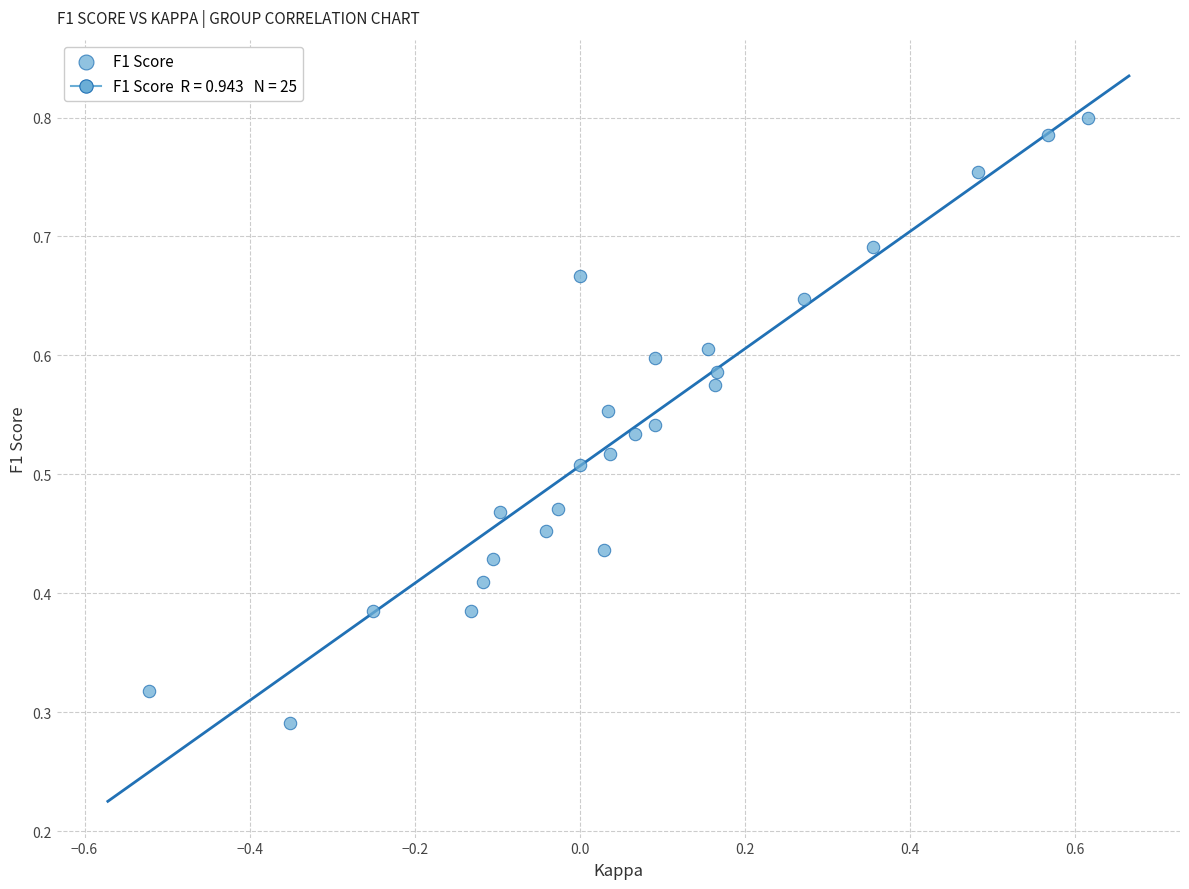

What is the range of X values (max minus min)?

1.1